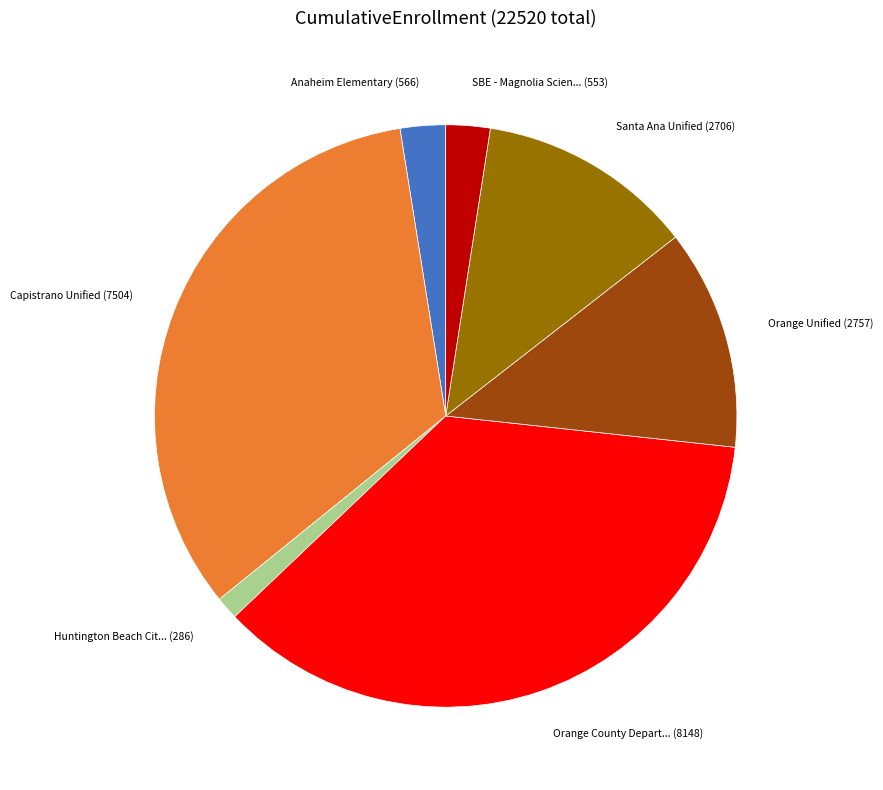

Is there a majority slice in this chart?

No